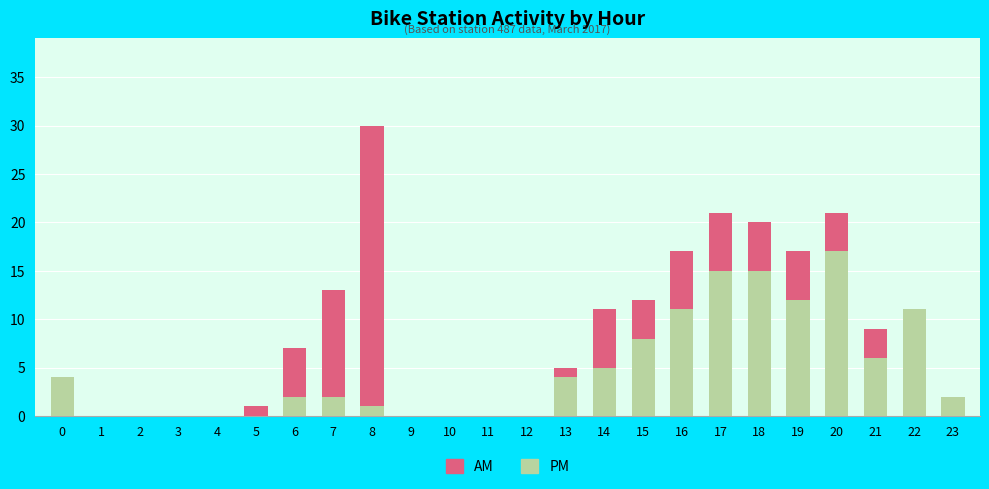

What is the sum of all PM values?

115